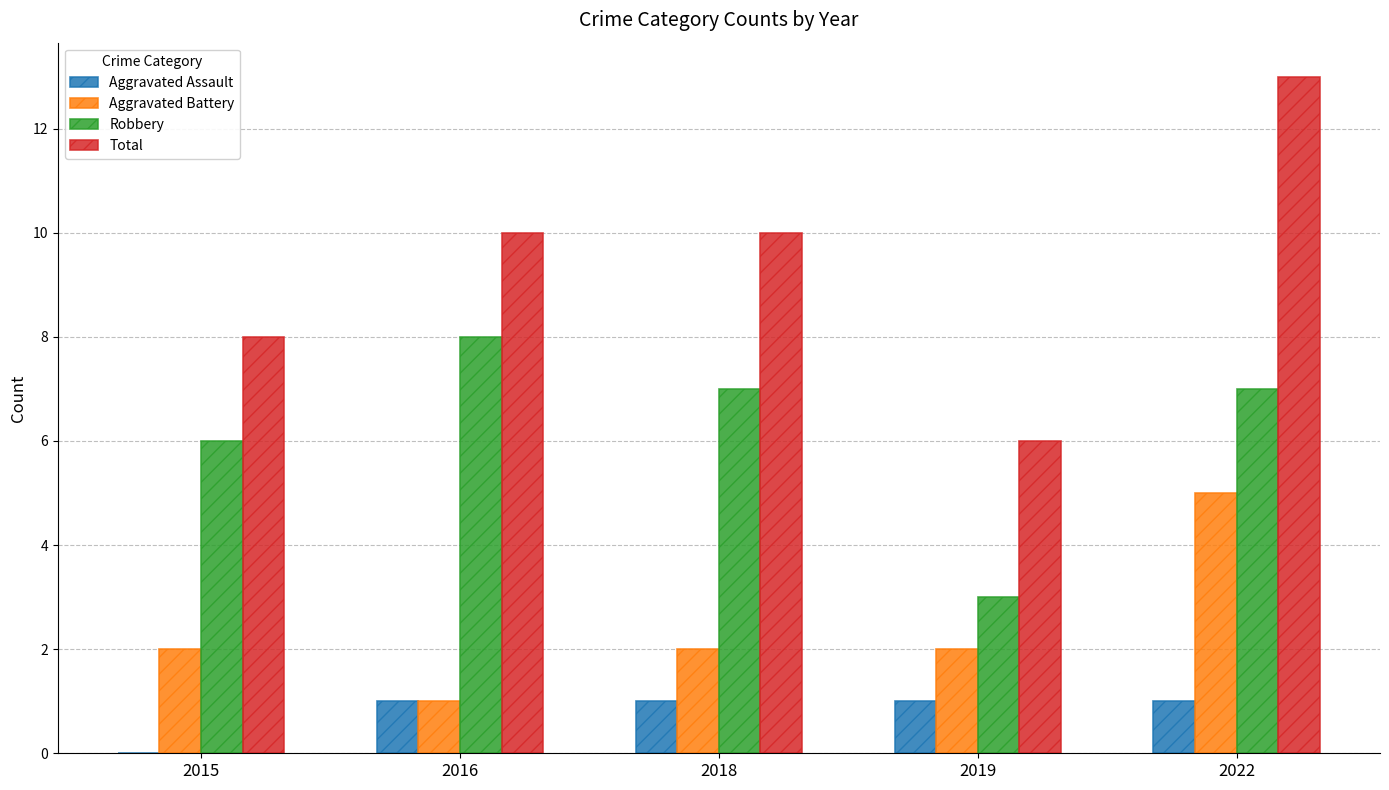

Which series changed the most between 2016 and 2022?

Aggravated Battery